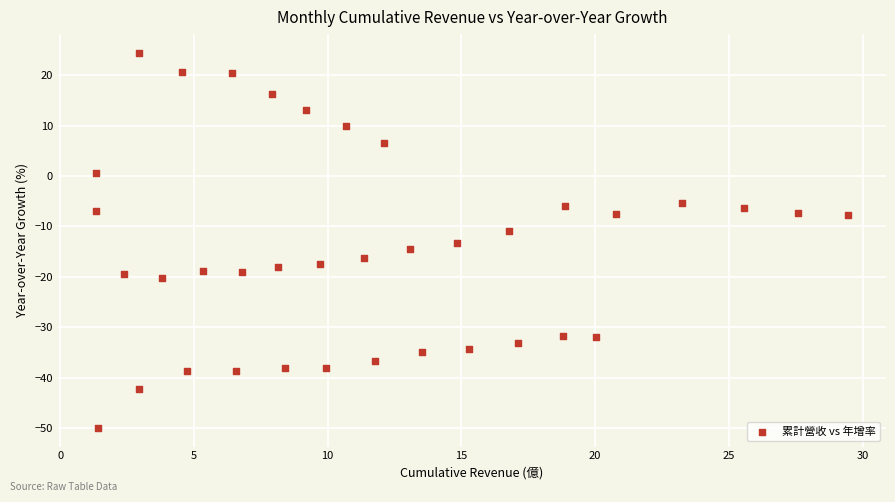

What is the range of X values (max minus min)?

28.1